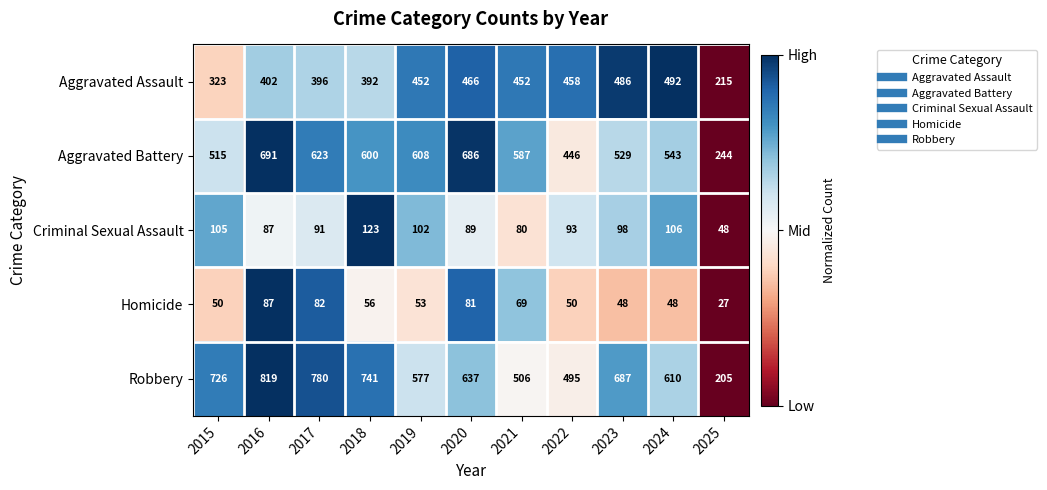

At which category is the sum across all series the highest?

2016